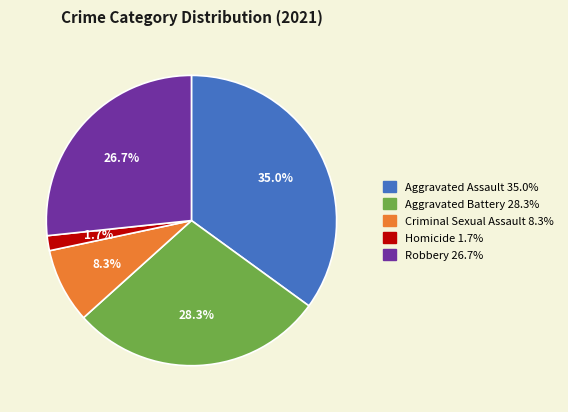

Is there any slice that represents more than half of the pie?

No